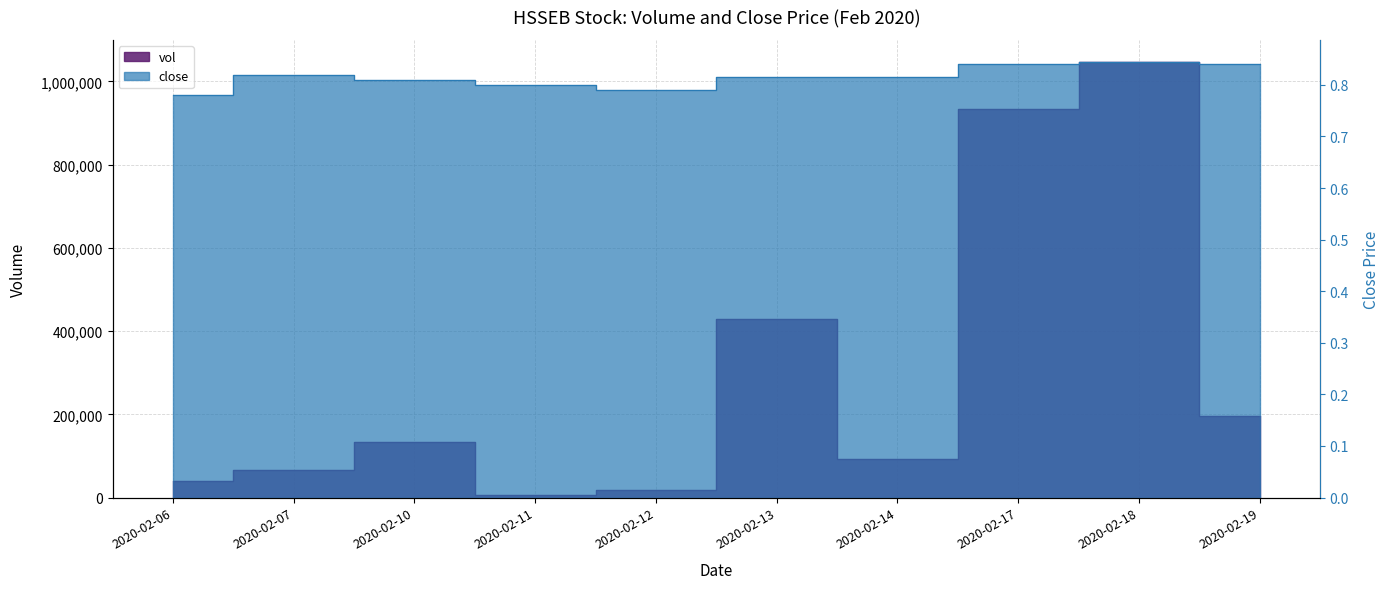

Reading right to left, what are all the values shown in this chart?

vol: 196600.0	1047400.0	933600.0	92600.0	428800.0	18900.0	5000.0	133800.0	66500.0	40000.0
close: 0.8	0.8	0.8	0.8	0.8	0.8	0.8	0.8	0.8	0.8